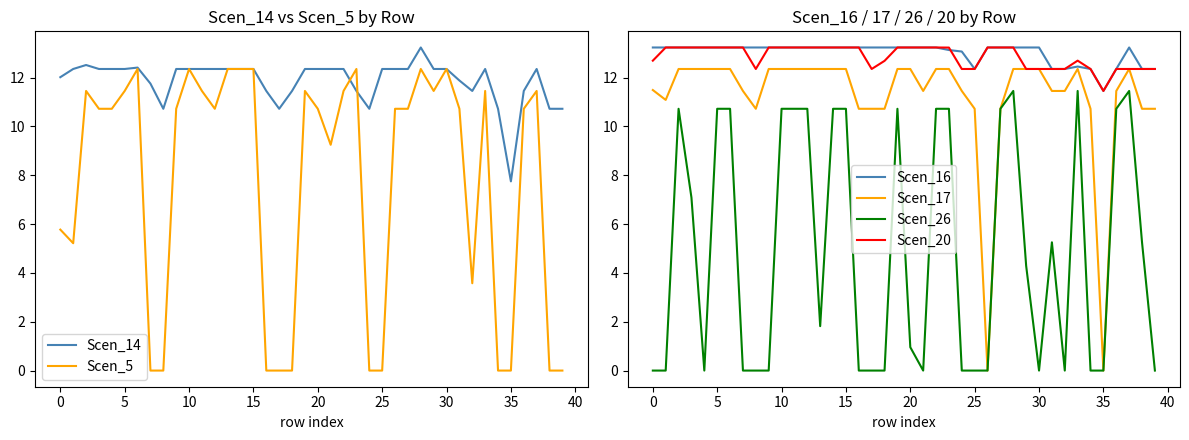

True or false: Scen_16 and Scen_26 cross at least once.

False